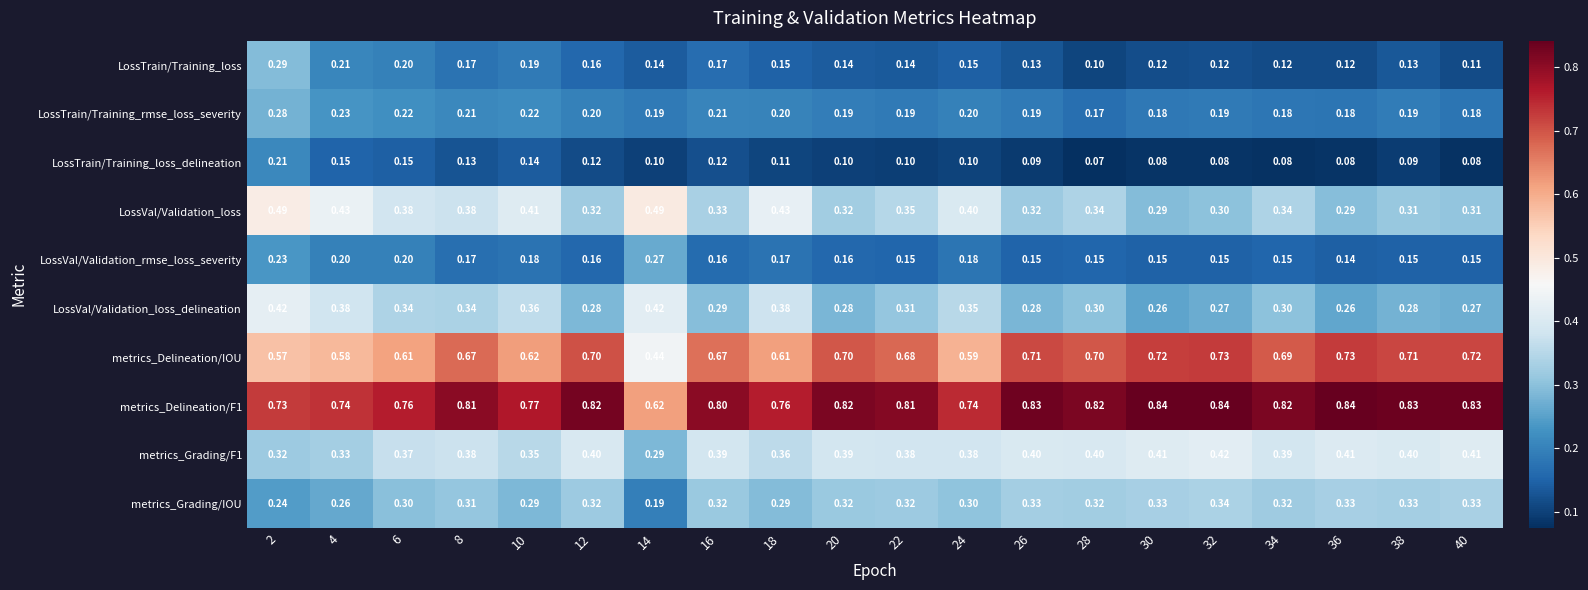

Between 10 and 30, which series saw the biggest shift?

LossVal/Validation_loss